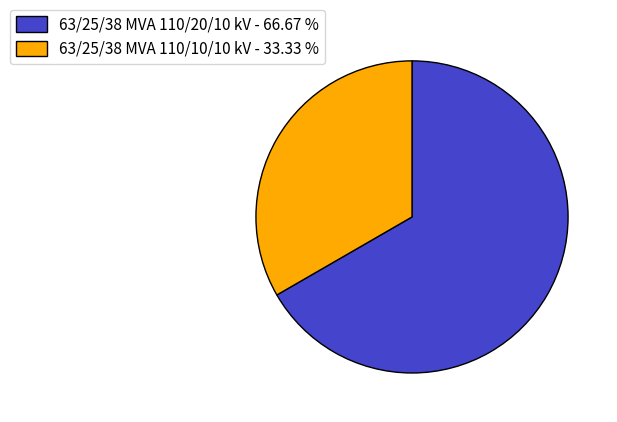

Do 63/25/38 MVA 110/10/10 kV - 33.33 % and 63/25/38 MVA 110/20/10 kV - 66.67 % together represent more than half of the pie?

Yes